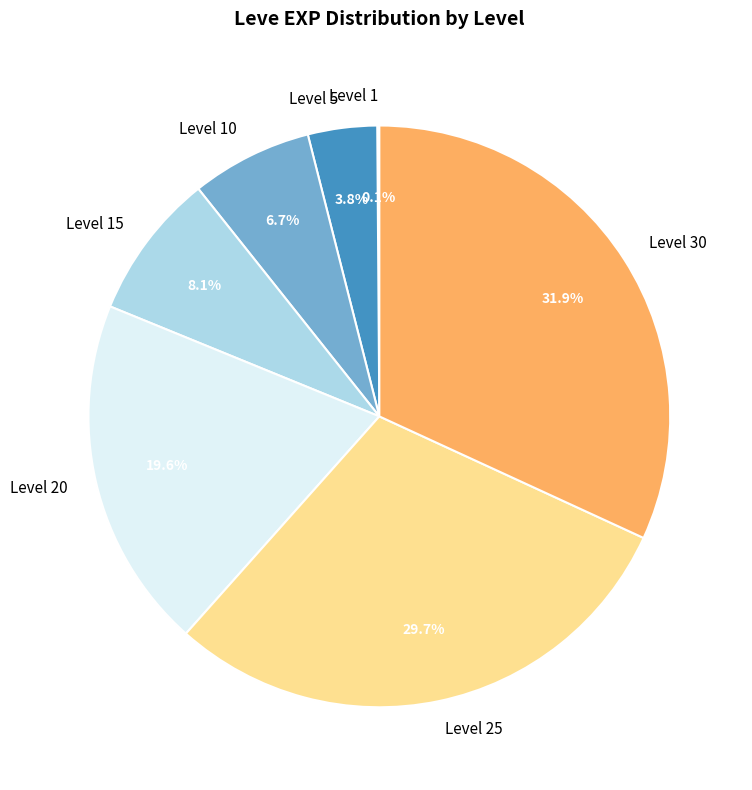

Does any single category account for the majority?

No